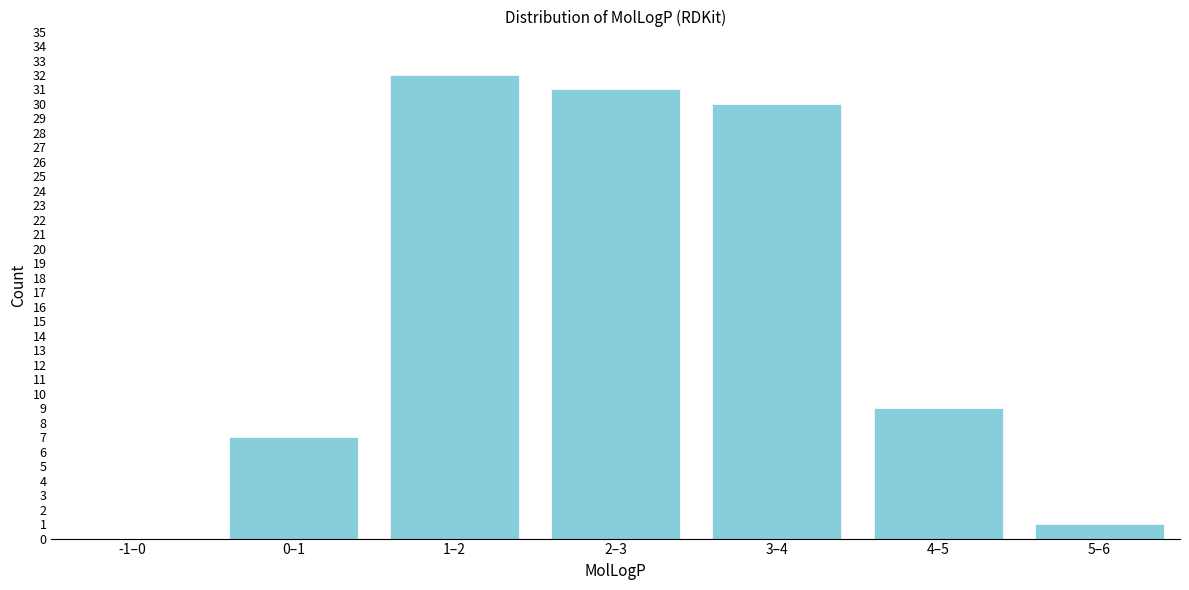

Reading left to right, list all the values displayed in this chart.

-1–0=0	0–1=7	1–2=32	2–3=31	3–4=30	4–5=9	5–6=1